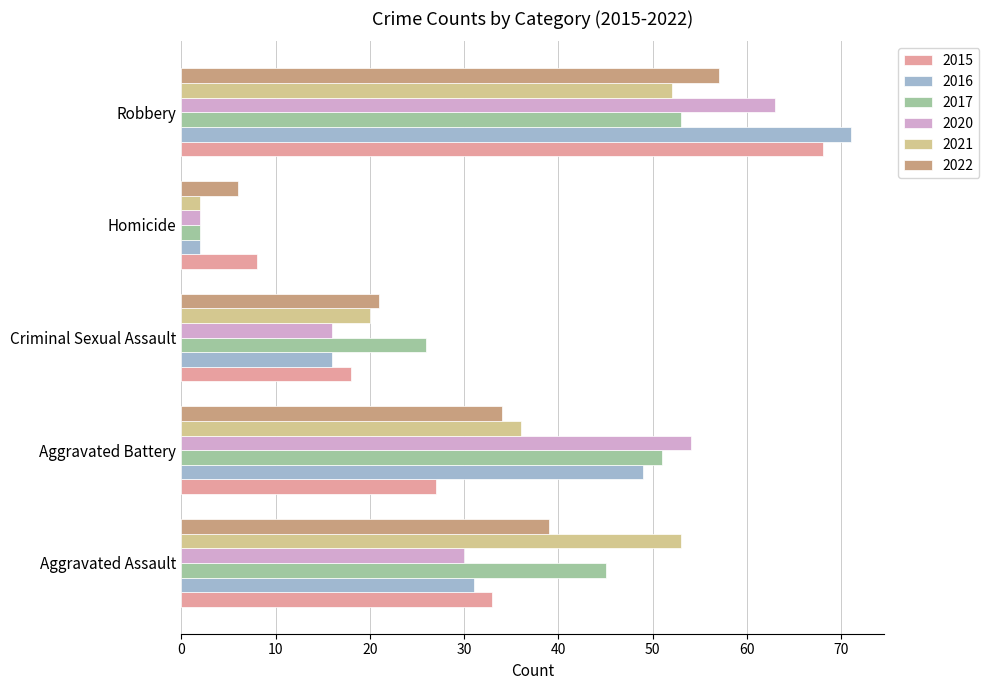

At which category does the chart reach its minimum across all series?

Homicide